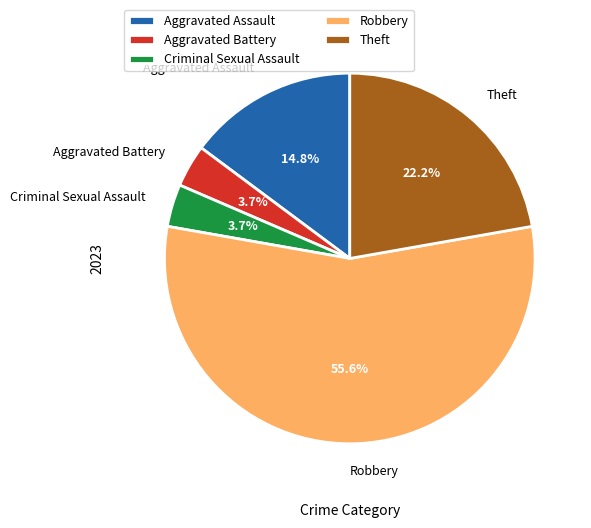

To the nearest percent, what percentage of the pie is Criminal Sexual Assault?

4%